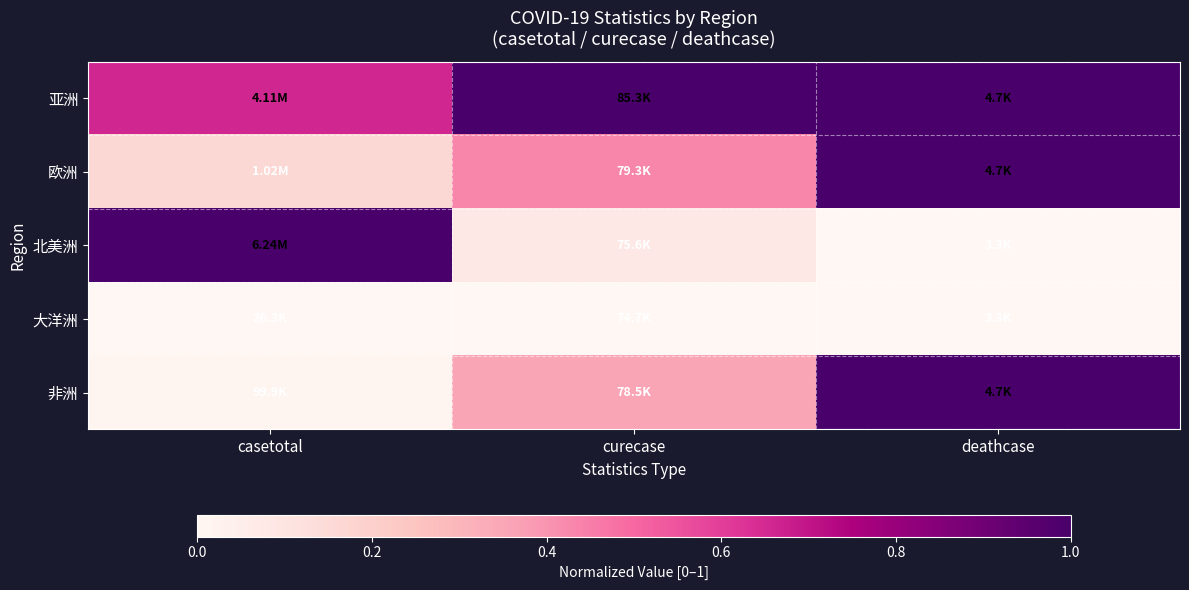

Reading right to left, list all the values displayed in this chart.

亚洲: deathcase=1.0	curecase=1.0	casetotal=0.7
欧洲: deathcase=1.0	curecase=0.4	casetotal=0.2
北美洲: deathcase=0.0	curecase=0.1	casetotal=1.0
大洋洲: deathcase=0.0	curecase=0.0	casetotal=0.0
非洲: deathcase=1.0	curecase=0.4	casetotal=0.0